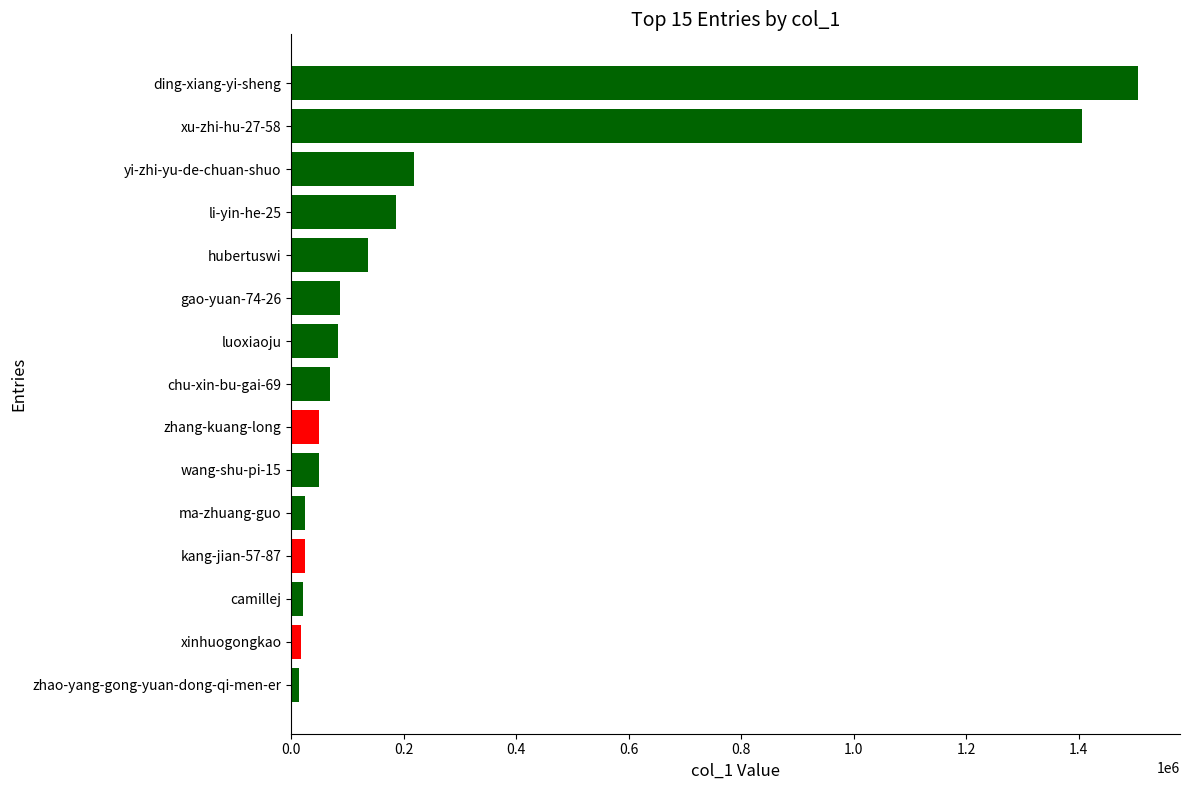

Between yi-zhi-yu-de-chuan-shuo and zhao-yang-gong-yuan-dong-qi-men-er, which is larger?

yi-zhi-yu-de-chuan-shuo